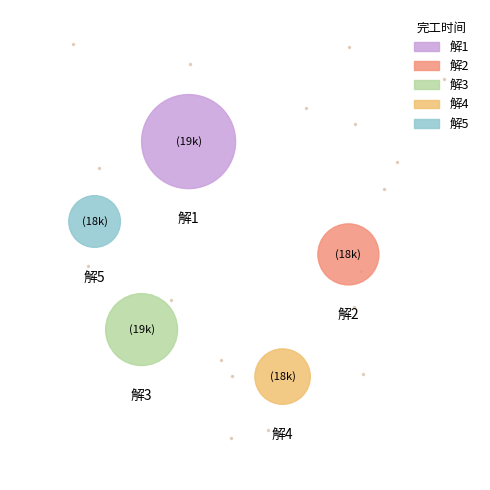

What percentage do 解3 and 解2 together represent?

40.0%